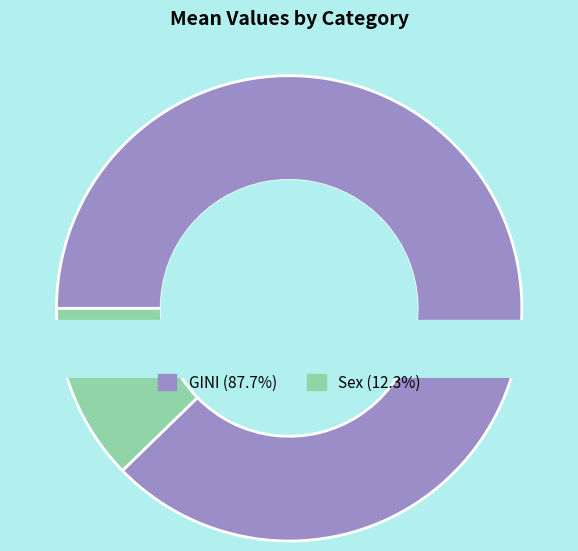

What percentage is NOT represented by GINI?

12.3%